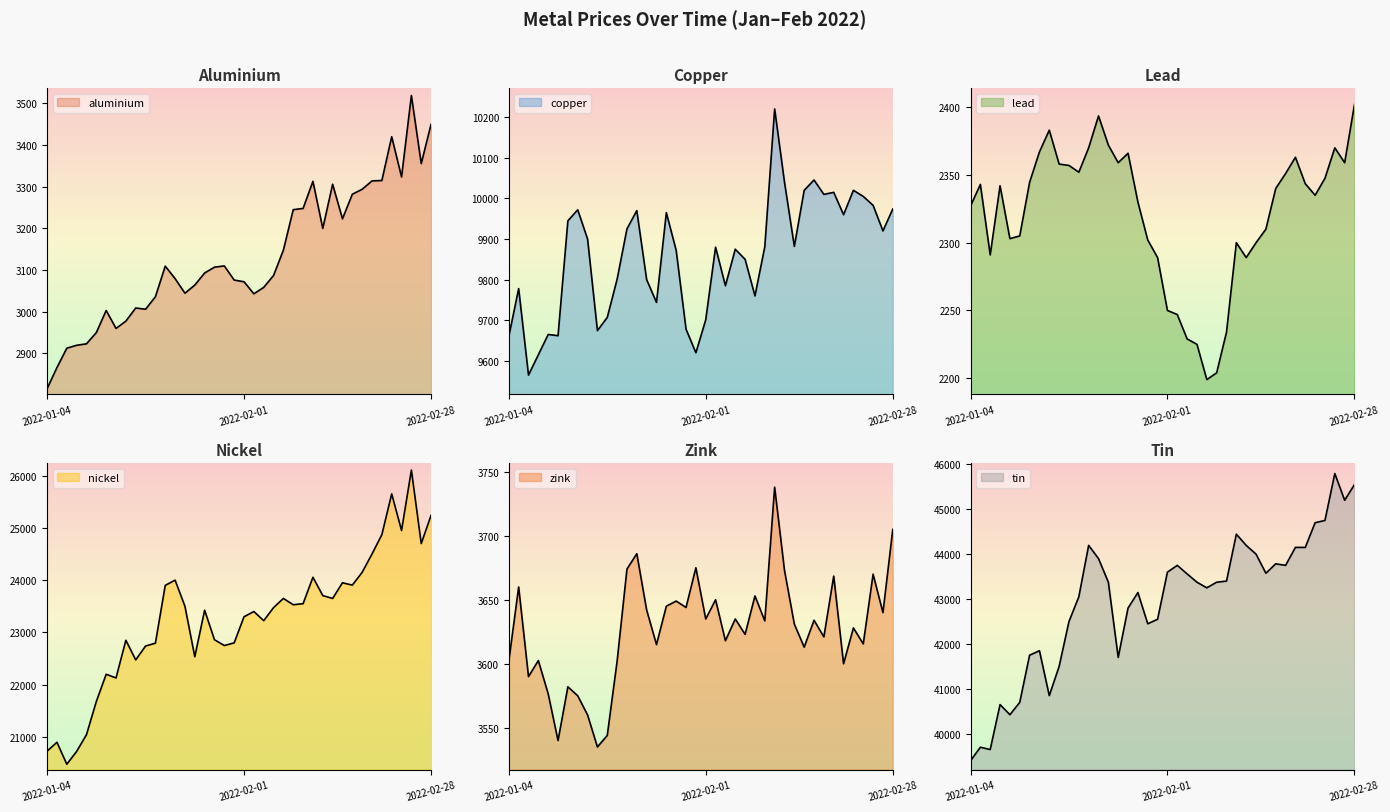

At 2022-02-10, list the series in order from smallest to largest.

lead, aluminium, zink, copper, nickel, tin